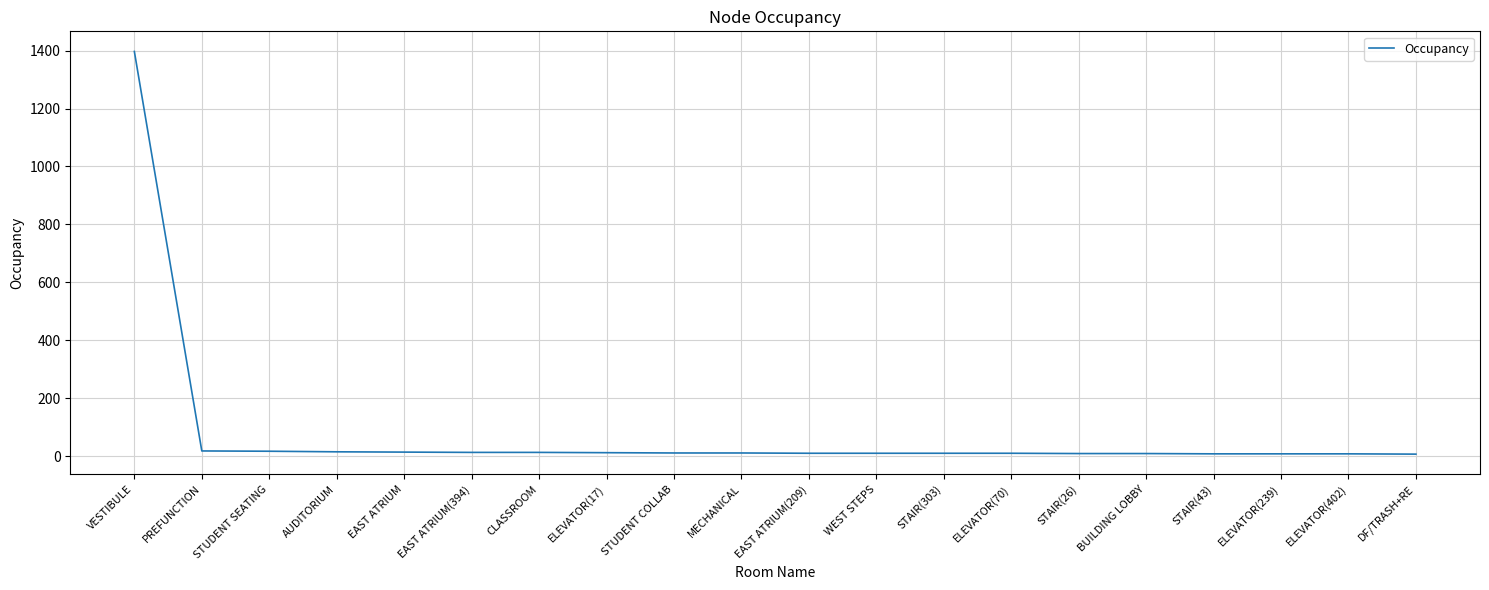

At which category does the chart reach its peak across all series?

VESTIBULE